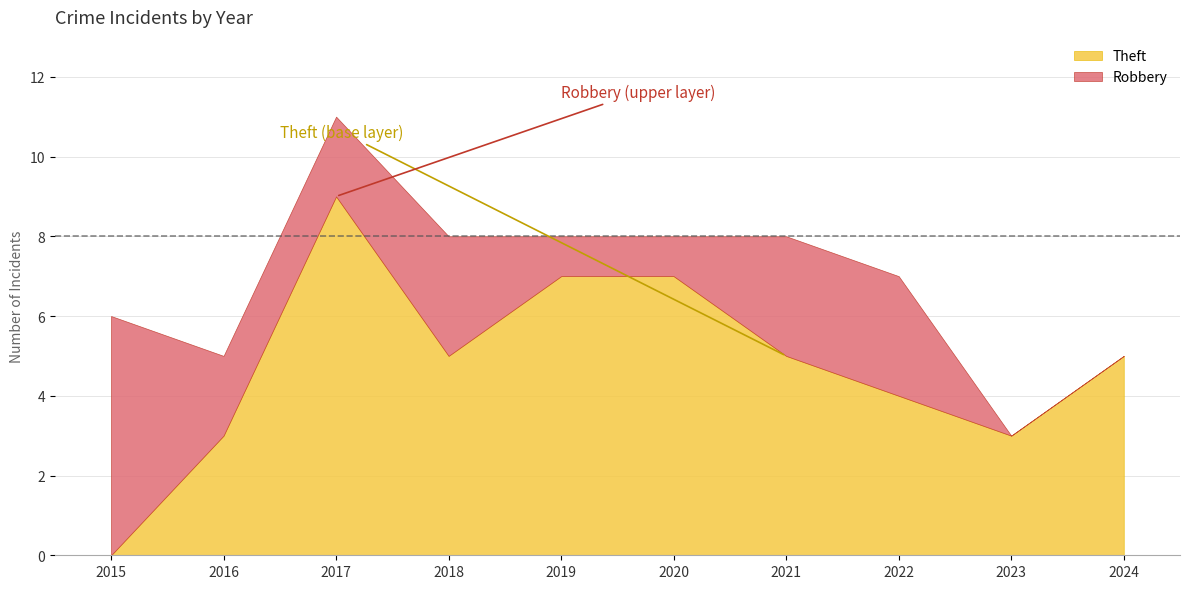

In Robbery, how many points are higher than both neighbors (excluding endpoints)?

1